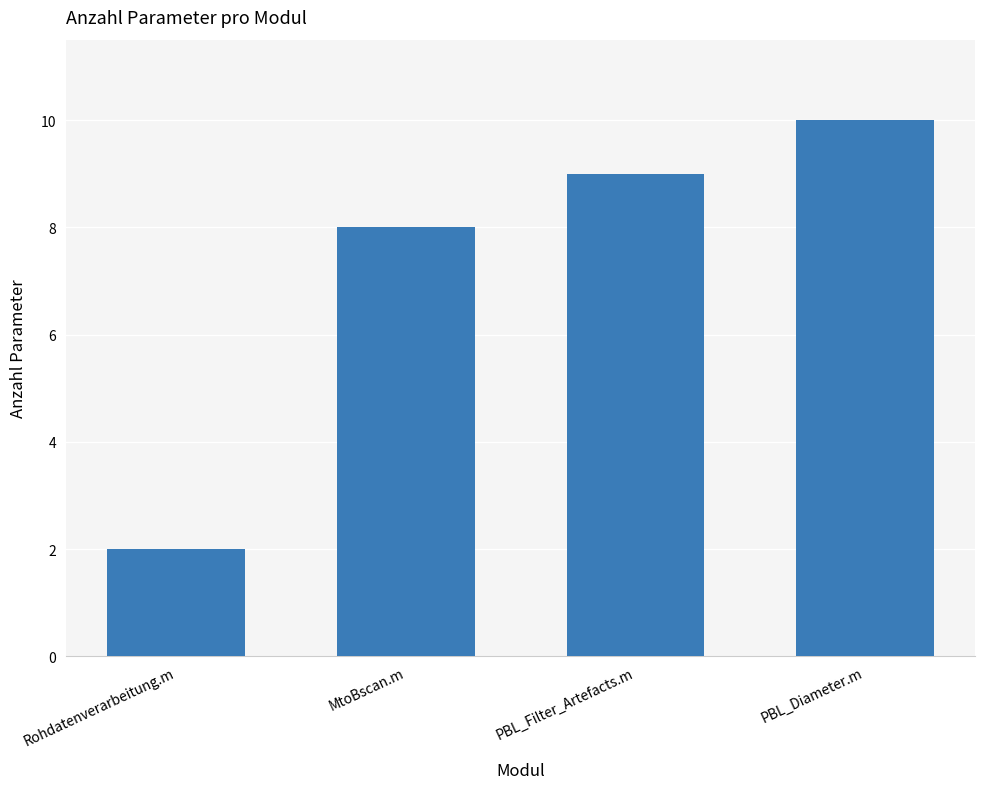

What value does the data have at MtoBscan.m?

8